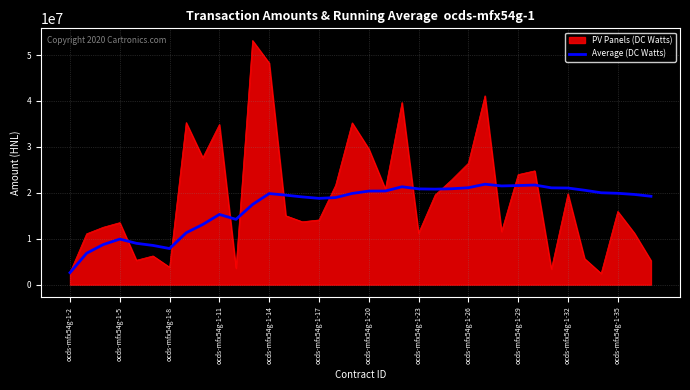

What is the maximum value shown in the chart?

53150486.3